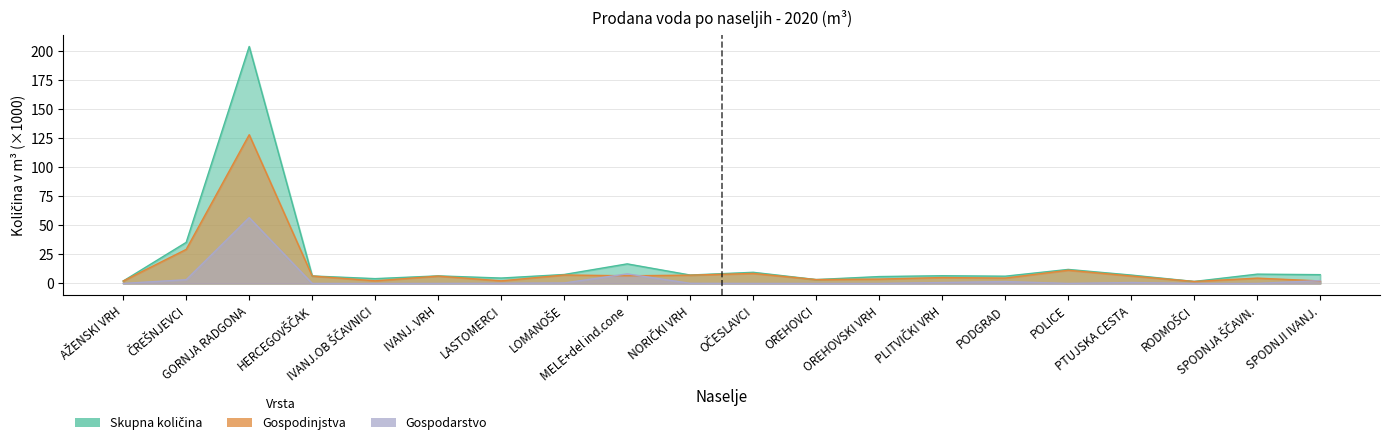

Which series has the widest spread of values?

Skupna količina